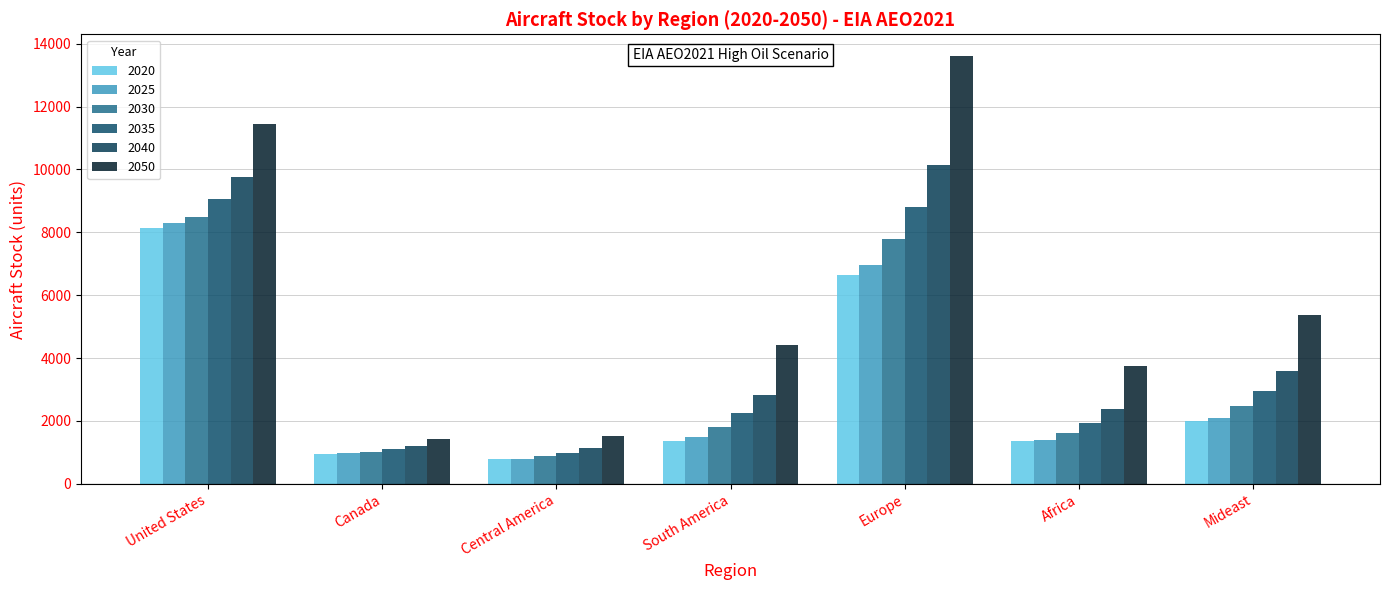

Does the chart contain stacked bars?

No